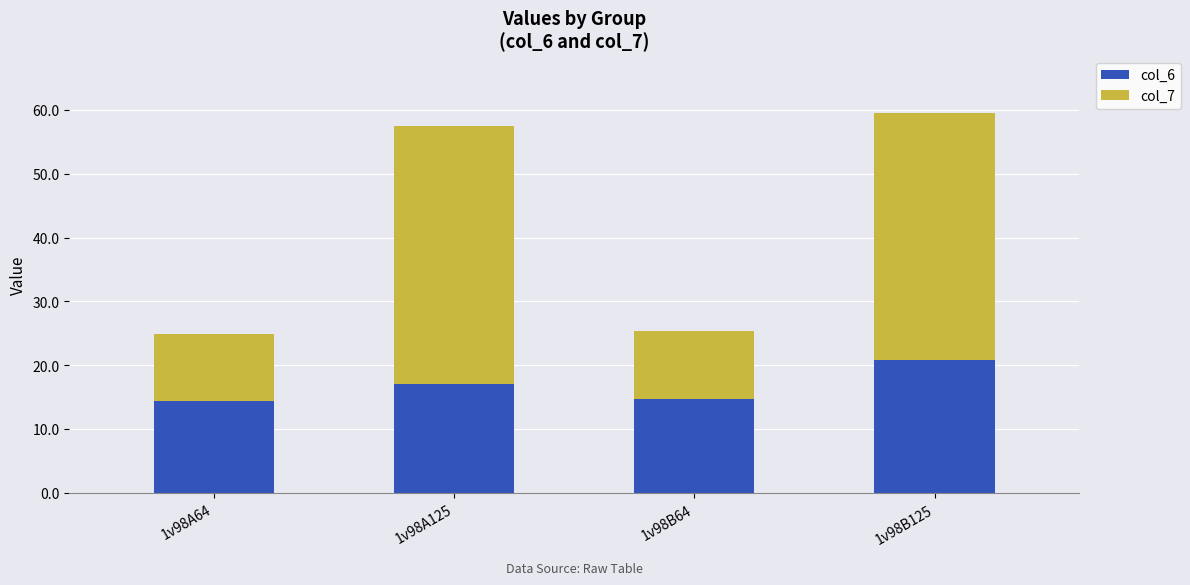

Is it true that col_6 equals 20.9 at 1v98B125?

True